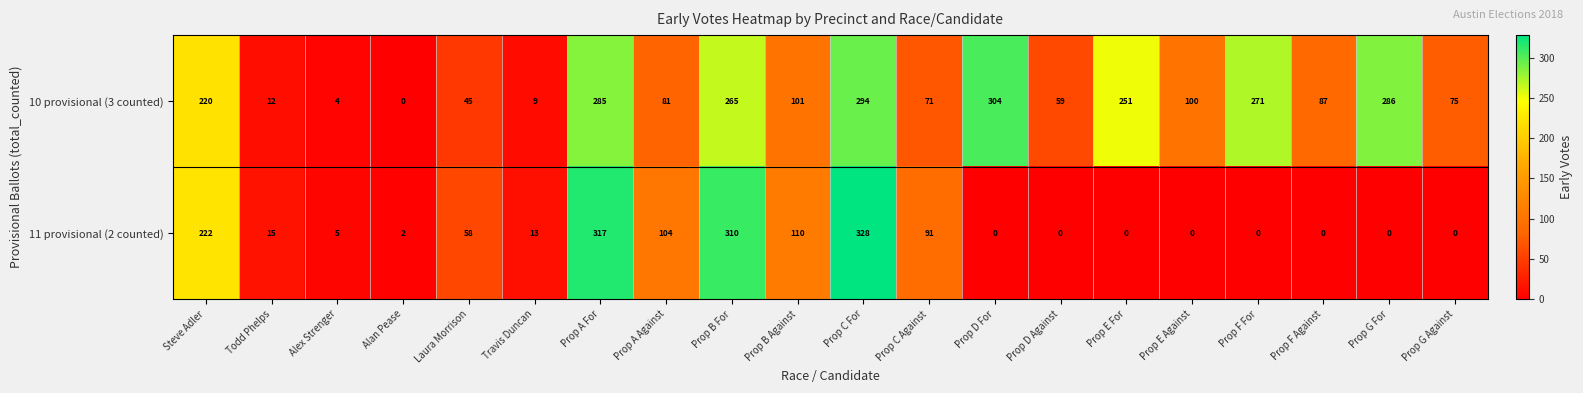

What value does the 11 provisional (2 counted) series have at Prop B For?

310